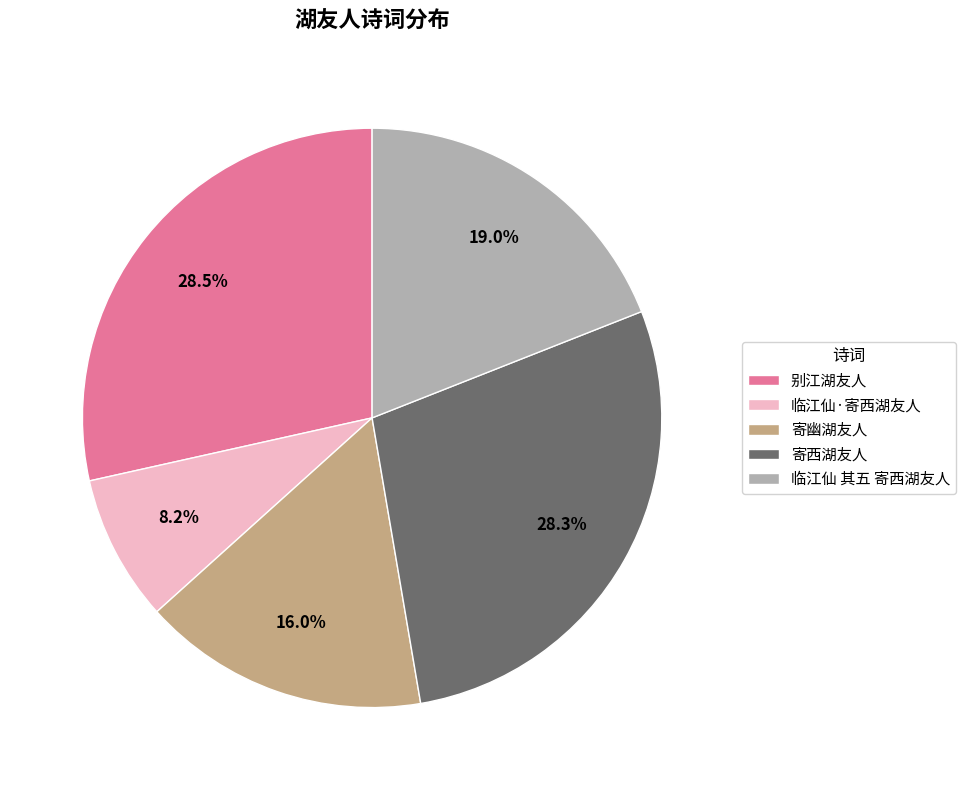

What is the ratio of the value at 寄西湖友人 to the value at 临江仙·寄西湖友人?

3.5